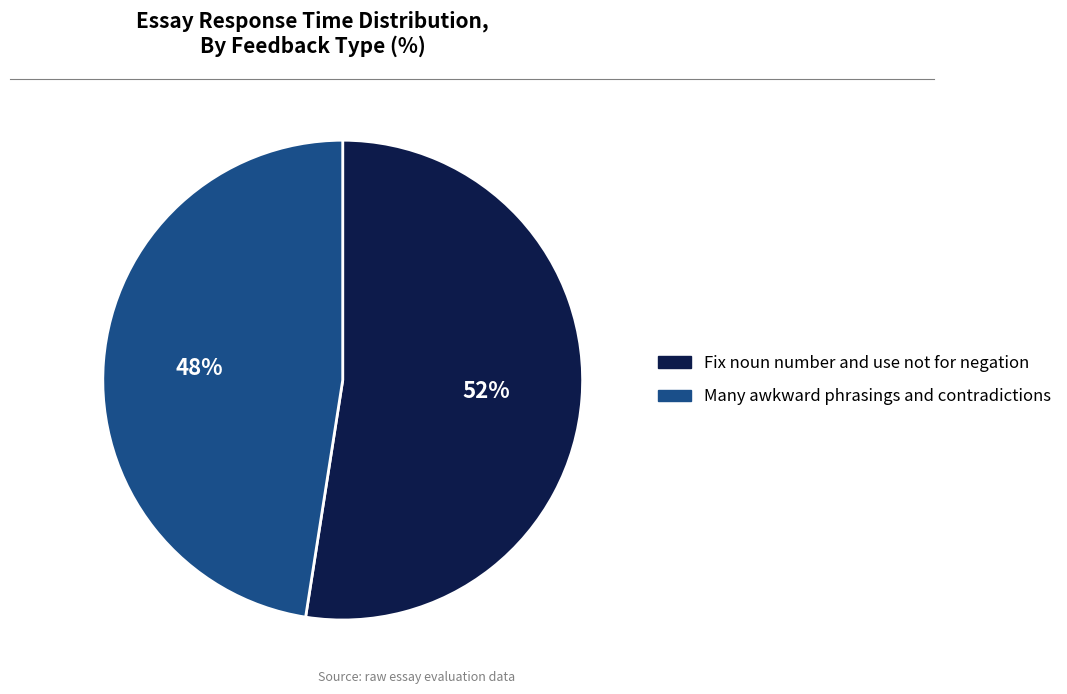

Between Fix noun number and use not for negation and Many awkward phrasings and contradictions, which is larger?

Fix noun number and use not for negation